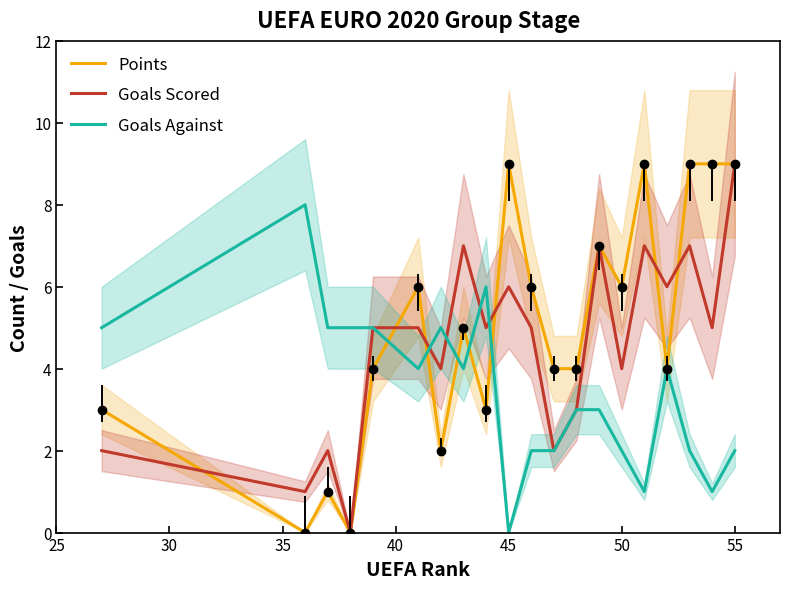

What is the difference between the second highest and minimum values in the Goals Scored series?

7